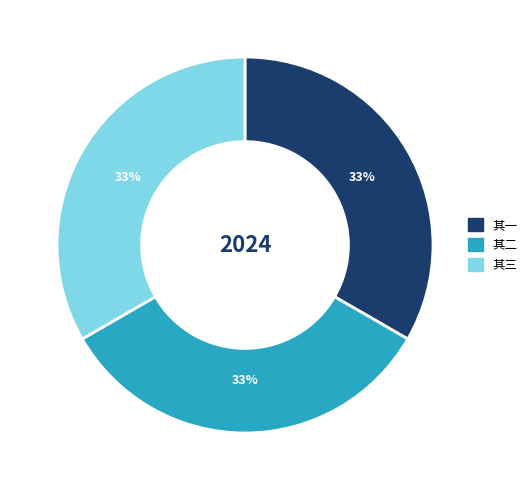

Is there a majority slice in this chart?

No